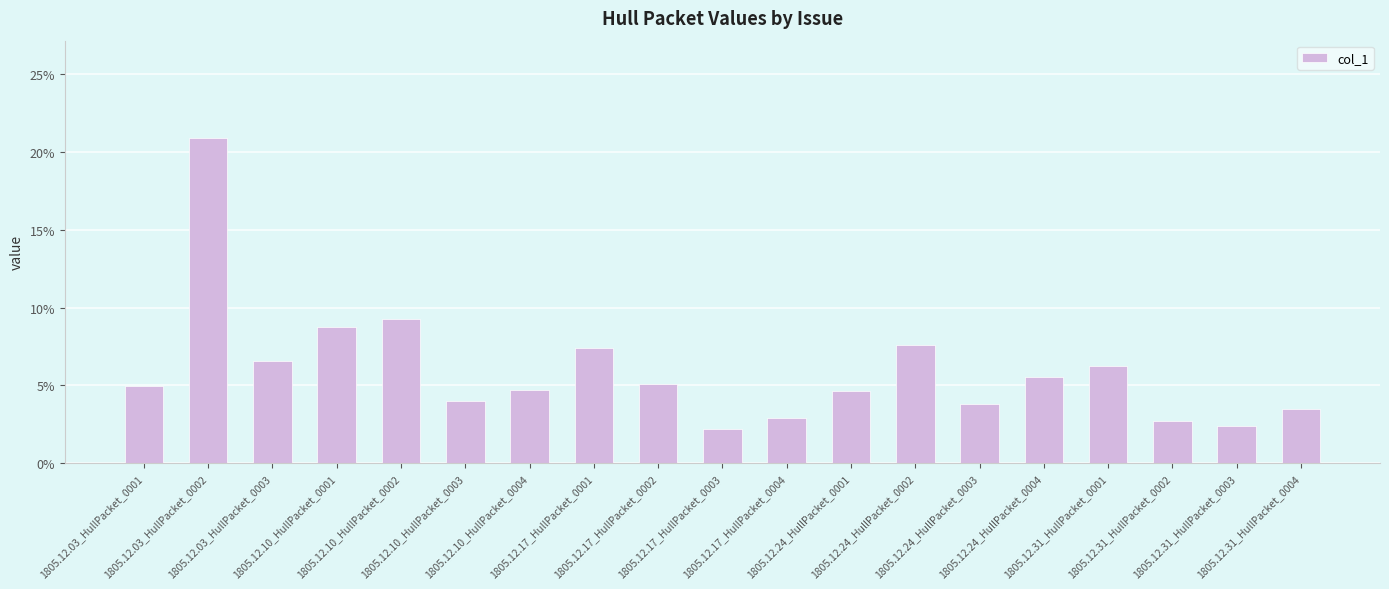

Which category has the lowest value across all series?

1805.12.17_HullPacket_0003